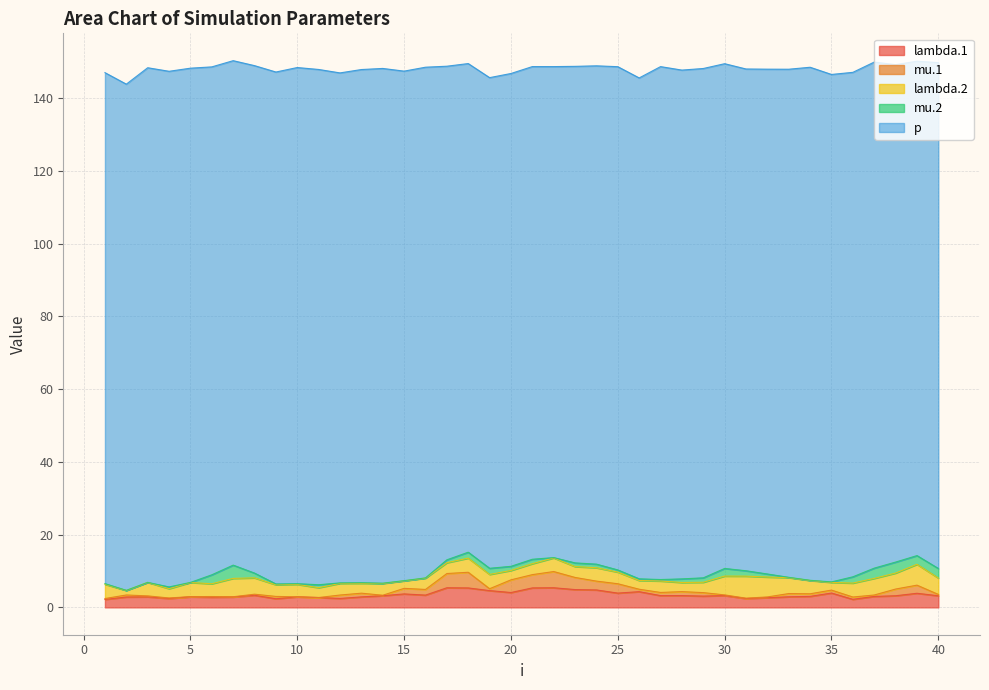

How many data points does each series have?

40